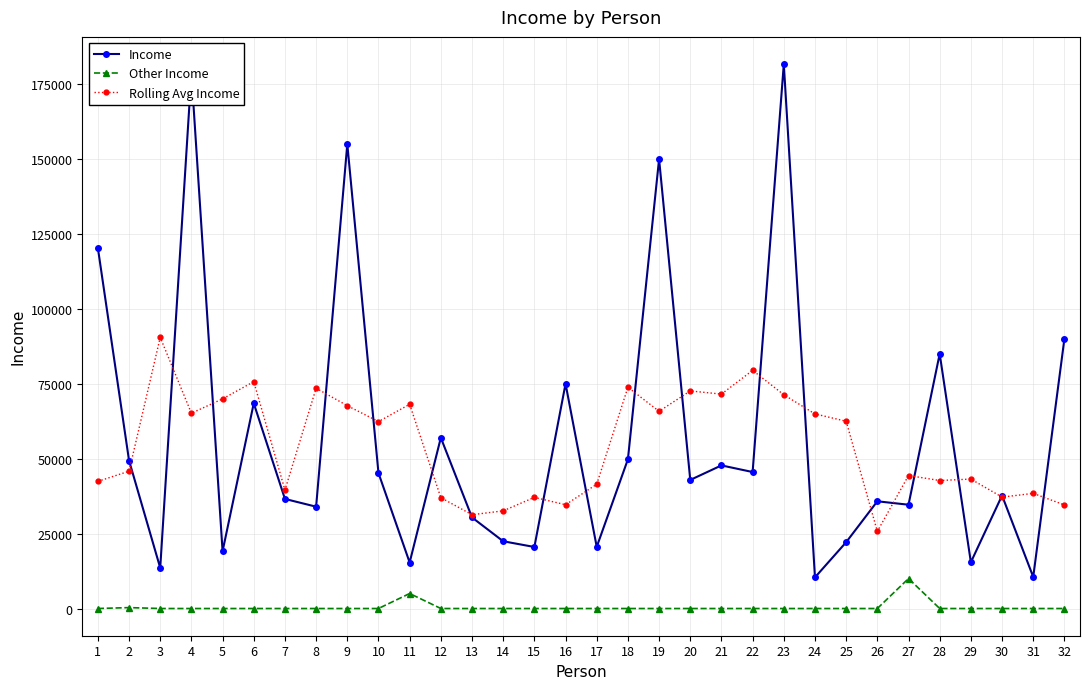

At which label does Income first exceed 42905?

1